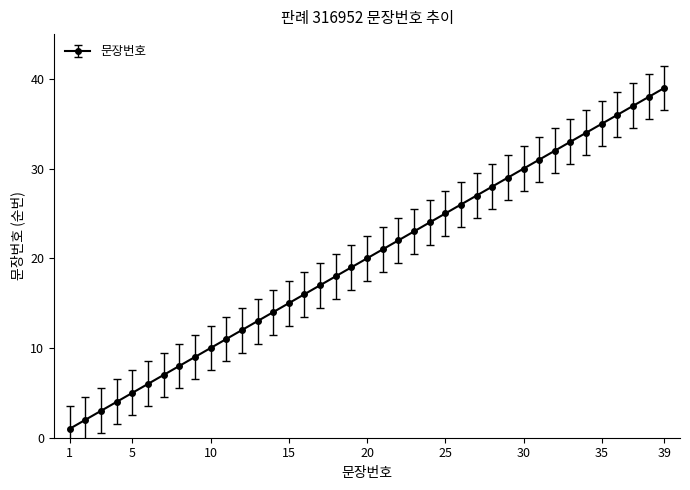

What is the greatest value displayed?

39